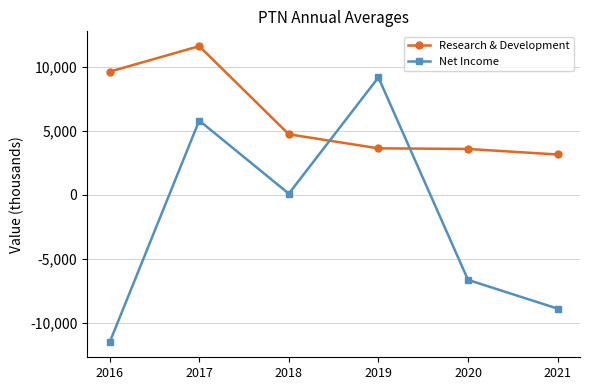

At which category does Net Income reach its first local valley?

2018